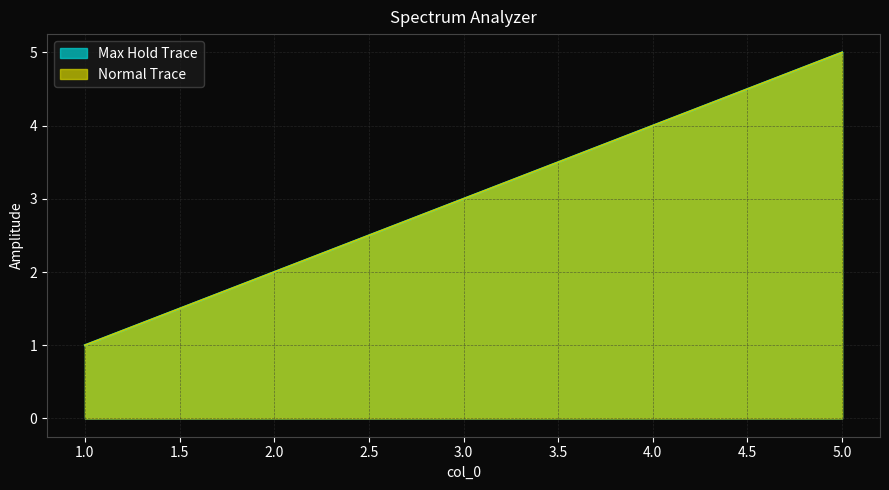

What is the difference between the maximum and second lowest values in the Max Hold Trace series?

3